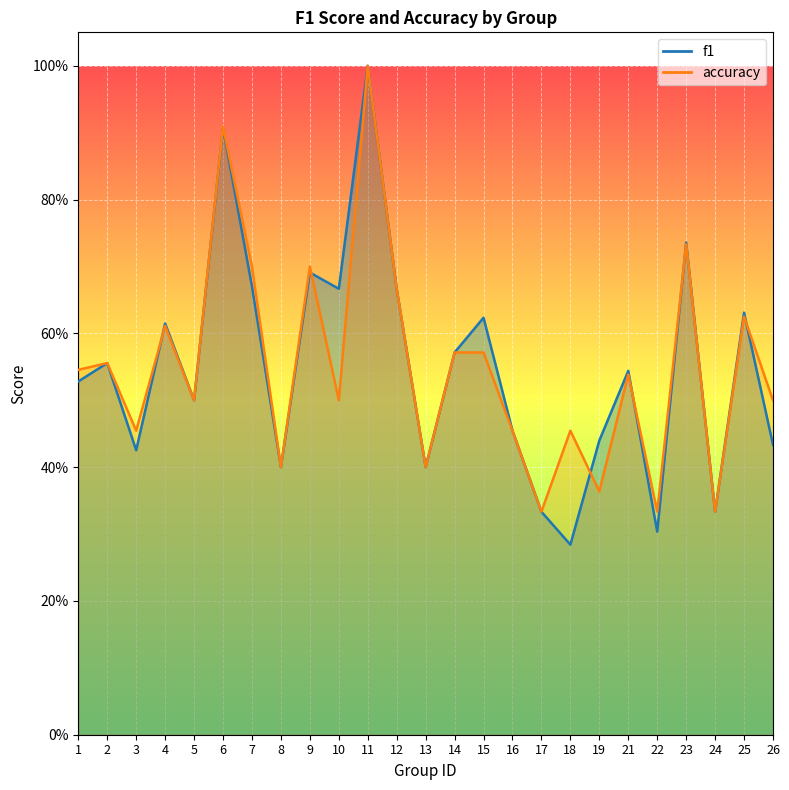

What is the sum of all f1 values?

13.7